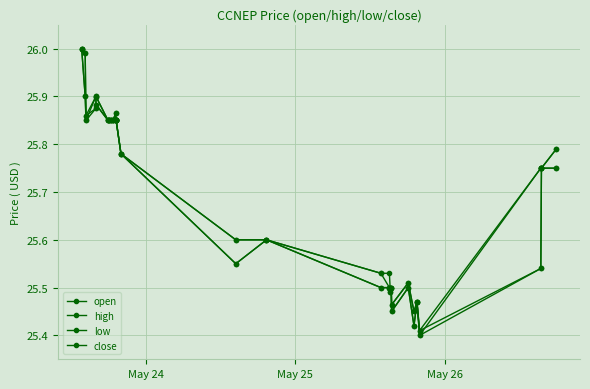

How many data points does each series have?

27